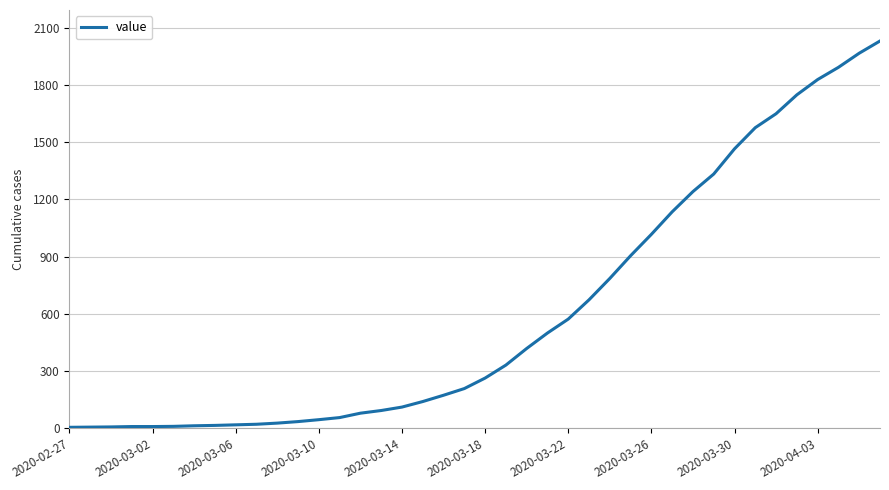

What is the difference between the maximum and minimum values?

2024